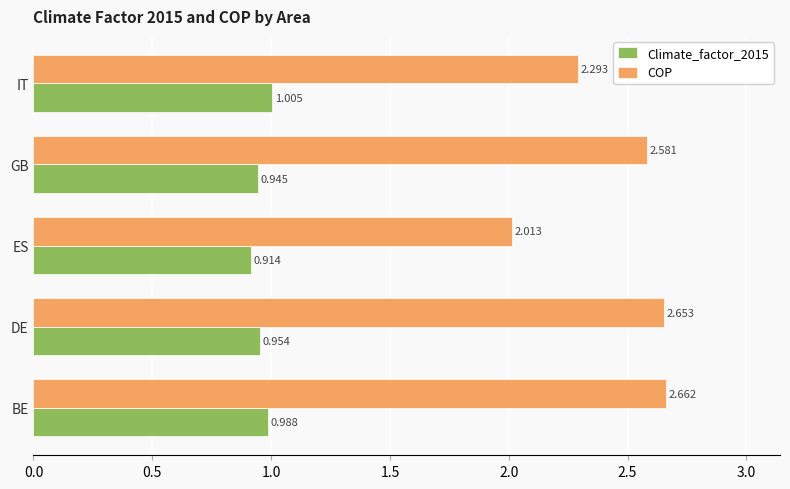

Is the value of Climate_factor_2015 at BE greater than the value of COP at GB?

No